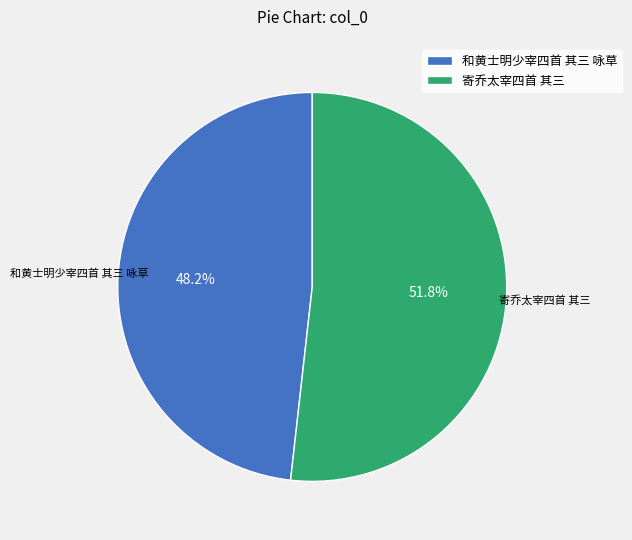

What is the ratio of the value at 和黄士明少宰四首 其三 咏草 to the value at 寄乔太宰四首 其三?

0.9